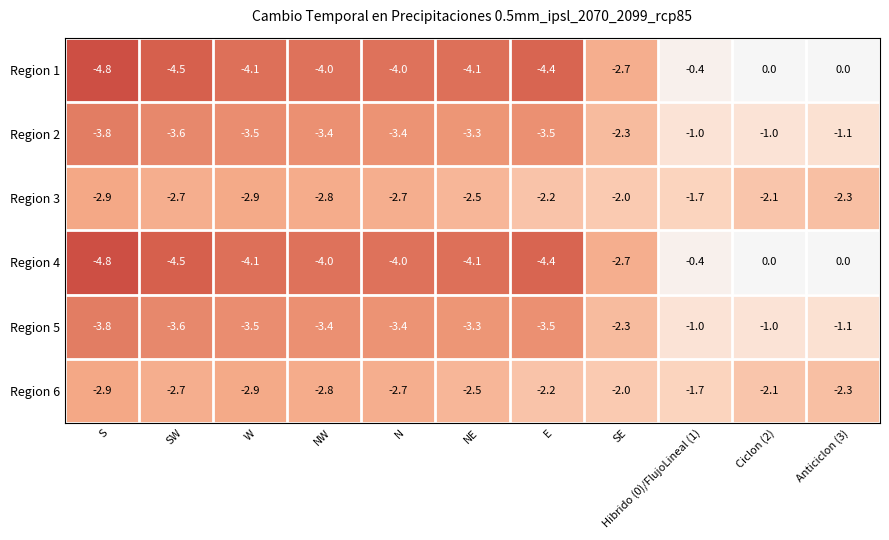

Count the number of data series in this chart.

6